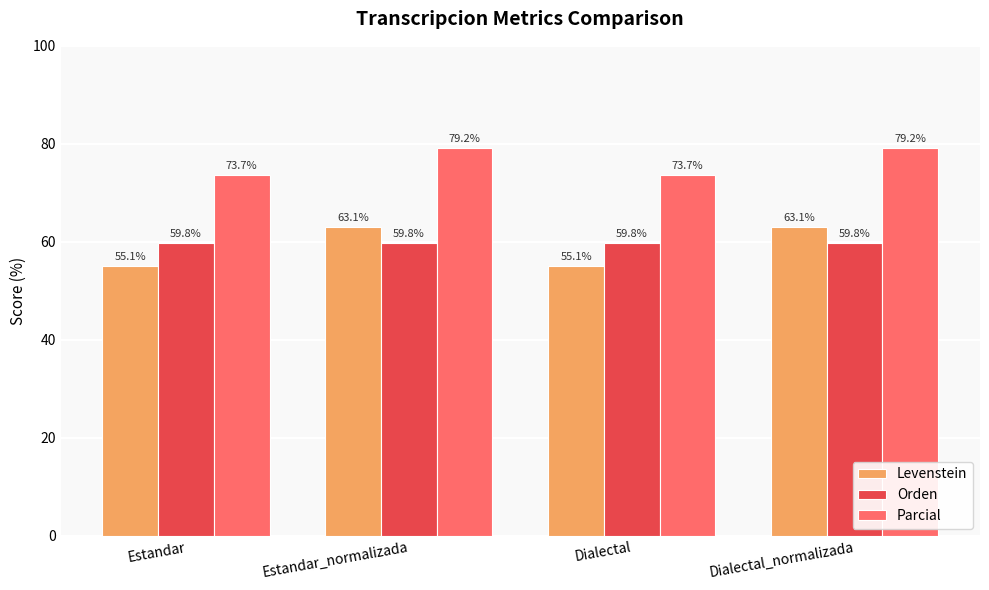

How many bars are there in each group?

3